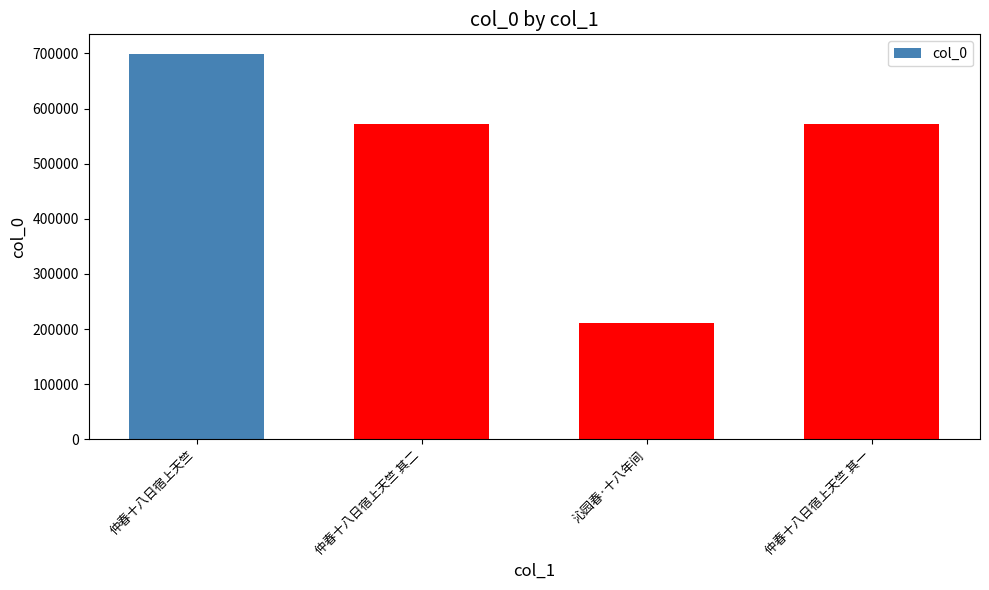

Approximately how many times larger is the value at 沁园春·十八年间 compared to 仲春十八日宿上天竺 其二?

0.4